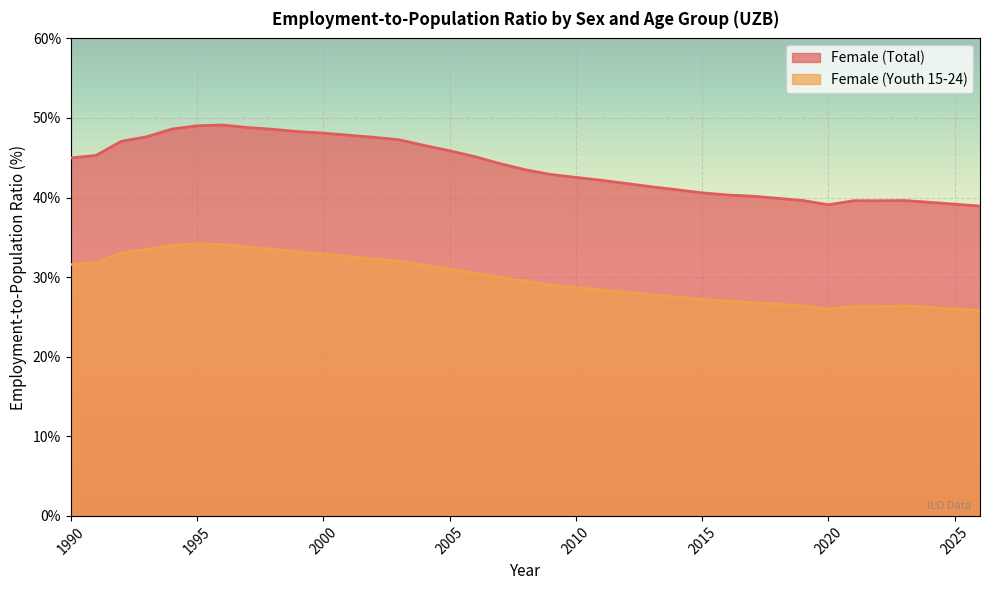

True or false: Female (Youth 15-24) has a value of 34.1 at 1996.

True